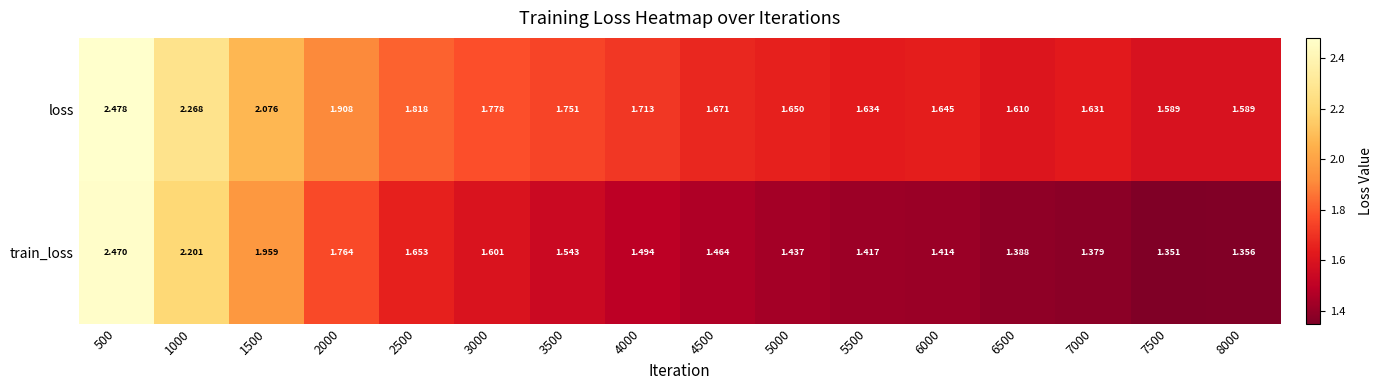

Which series has the largest range (max minus min)?

train_loss